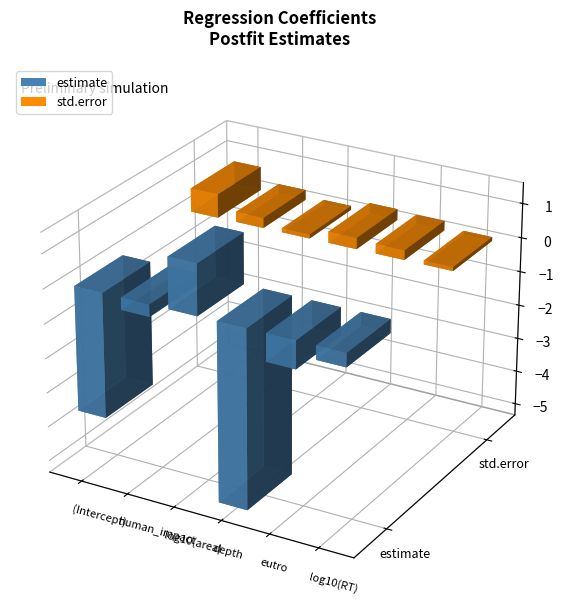

At which label does estimate first exceed 0?

log10(area)